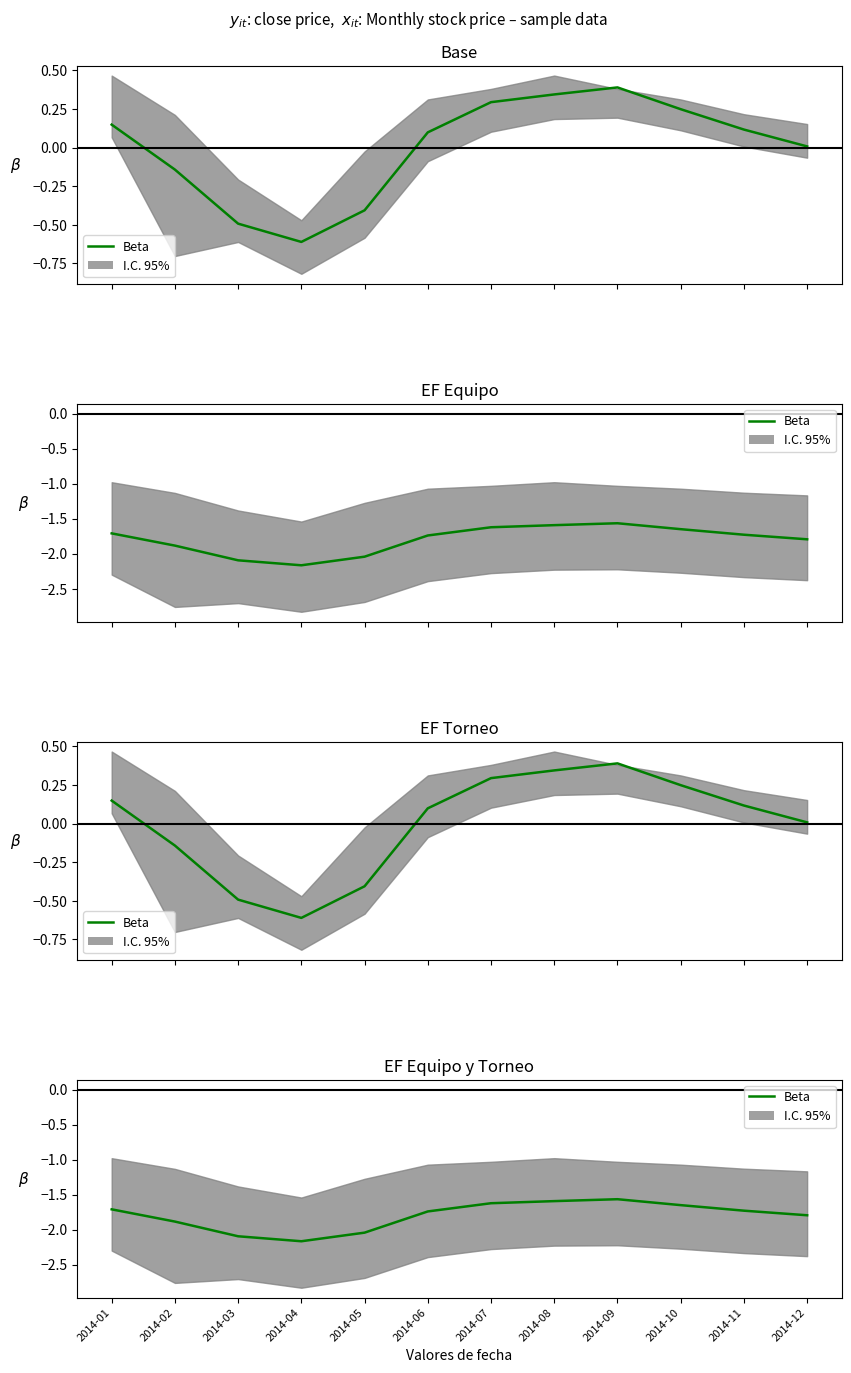

How many points are higher than both their immediate neighbors (excluding endpoints)?

1